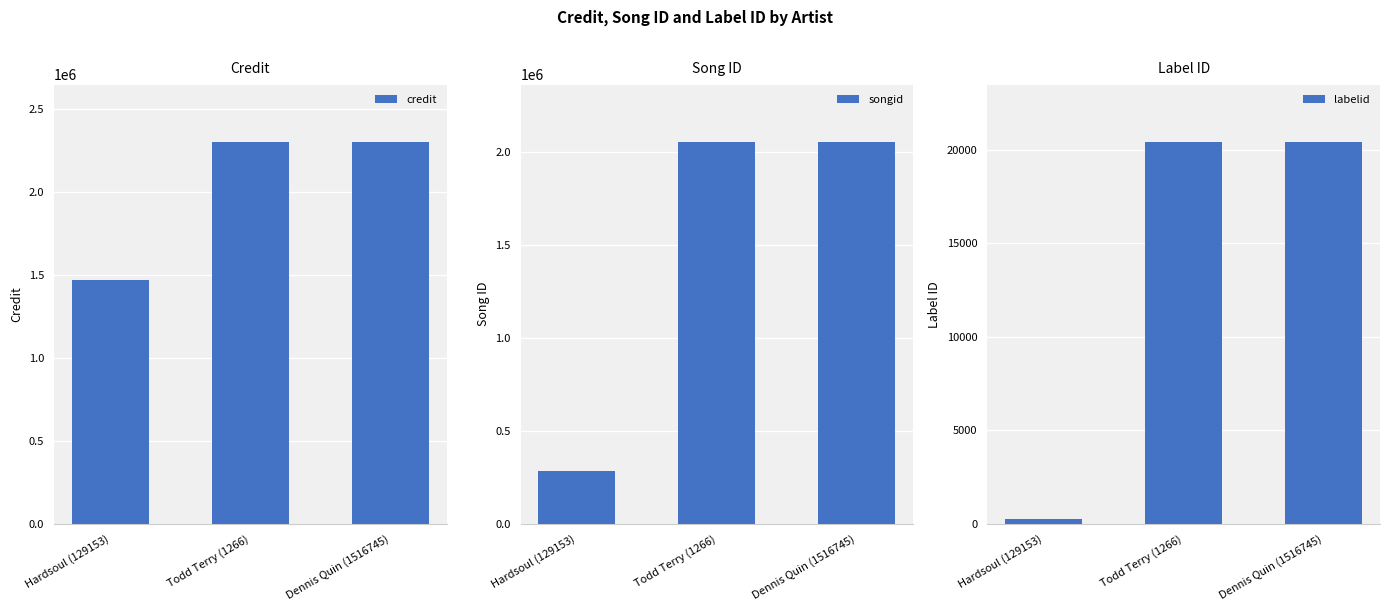

Count the labelid values in the range 250 to 20428.

3